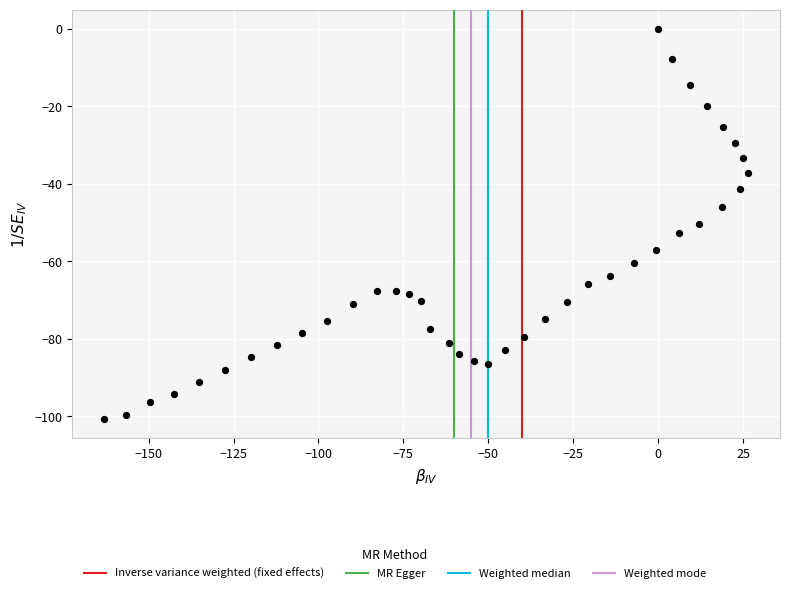

What is the range of Y values (max minus min)?

100.7